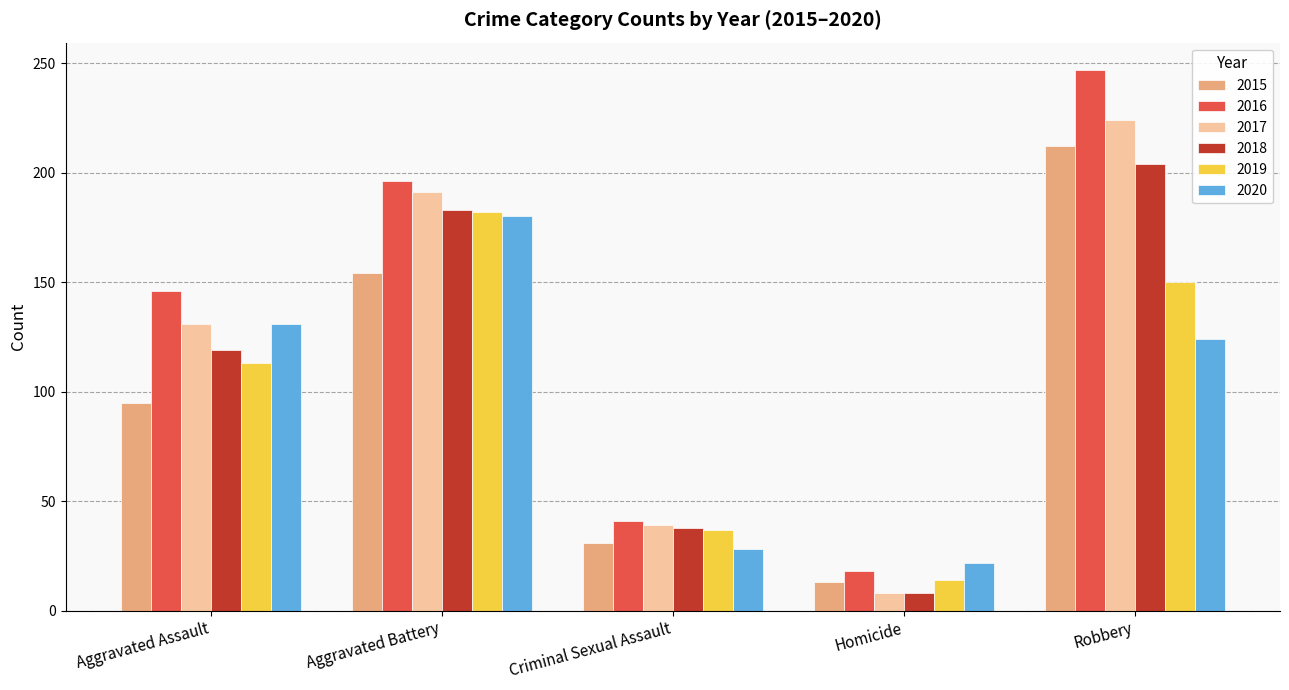

Does the chart contain stacked bars?

No